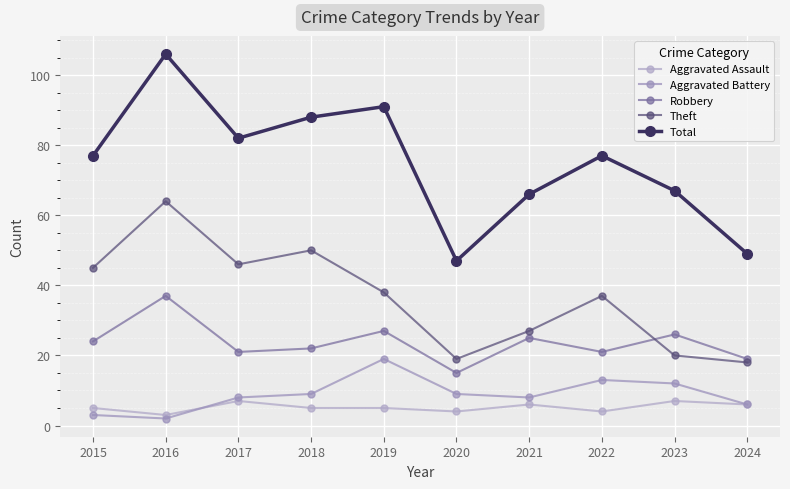

Is the value of Aggravated Battery at 2024 greater than the value of Theft at 2021?

No